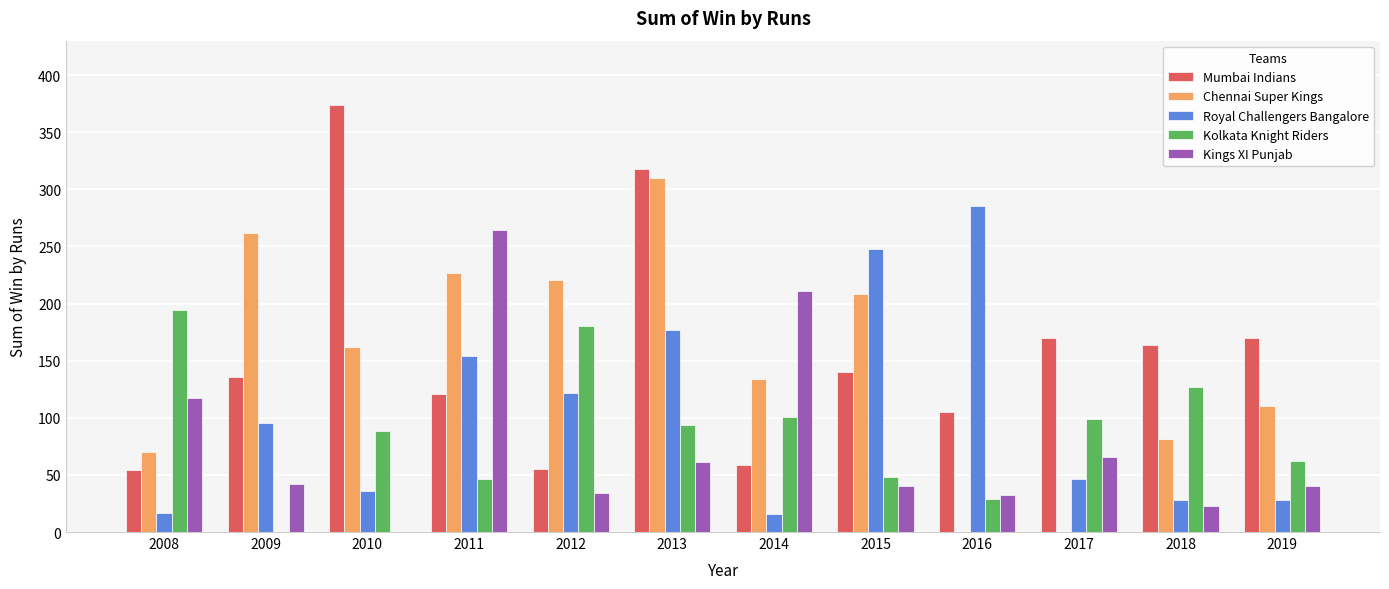

How many distinct data groups are displayed?

5